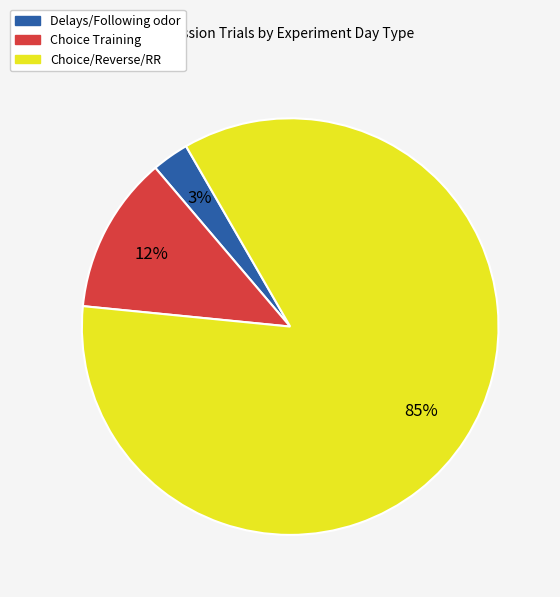

Is the sum of Choice Training and Delays/Following odor greater than half?

No